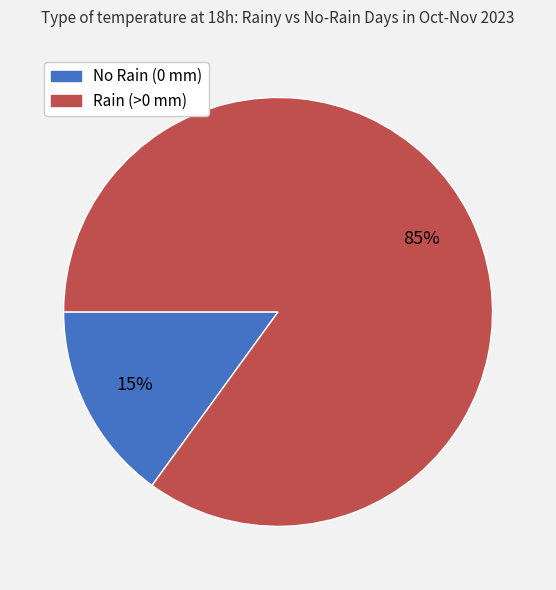

To the nearest percent, what is the difference between the largest and smallest slice percentages?

70%